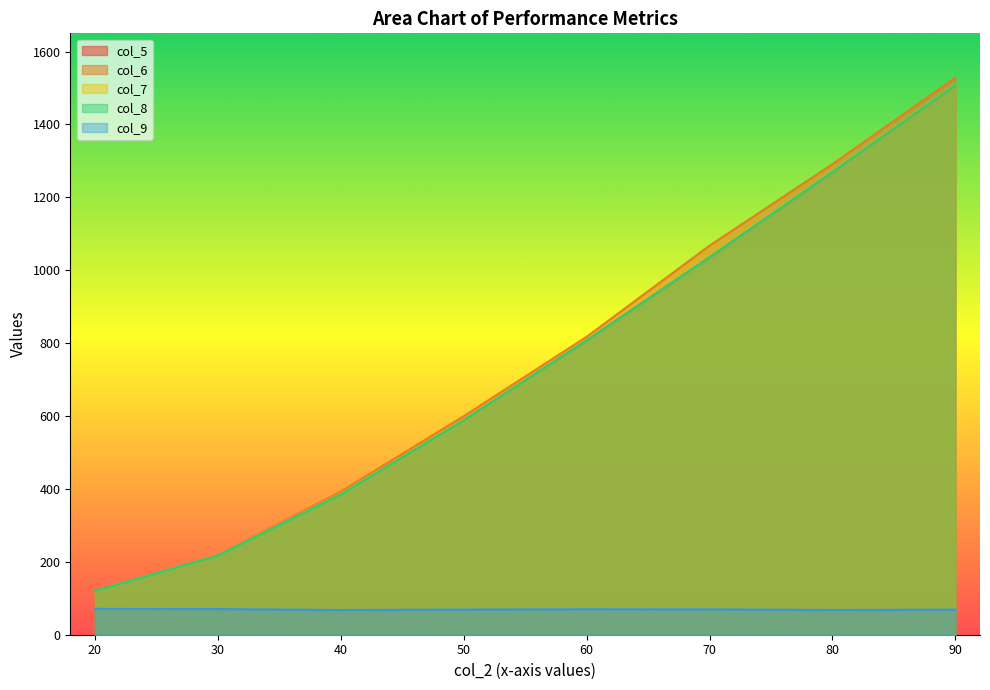

At which label is col_6 closest to 824?

60